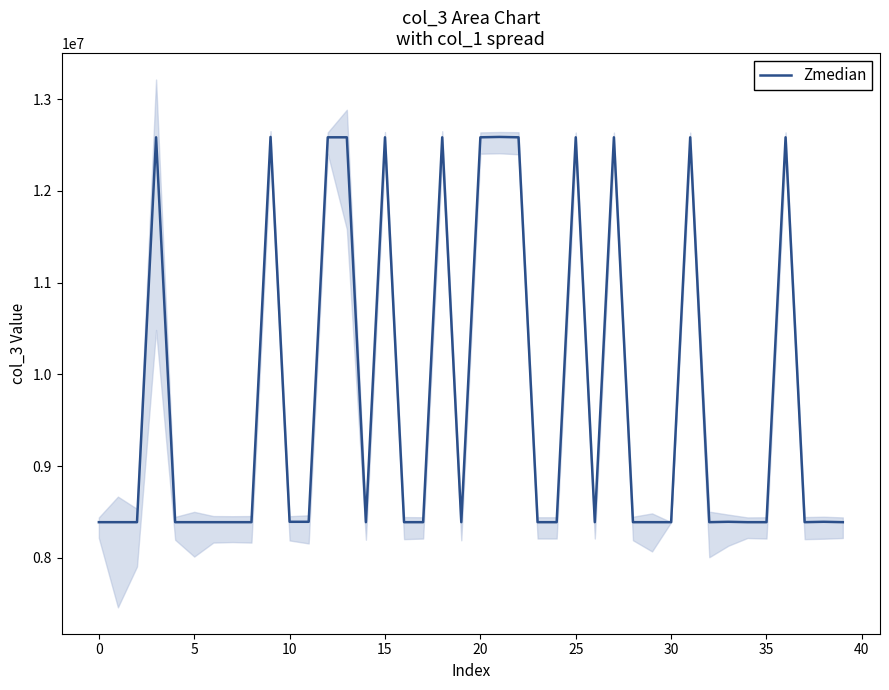

Is it true that Zmedian equals 2726217 at 0?

False